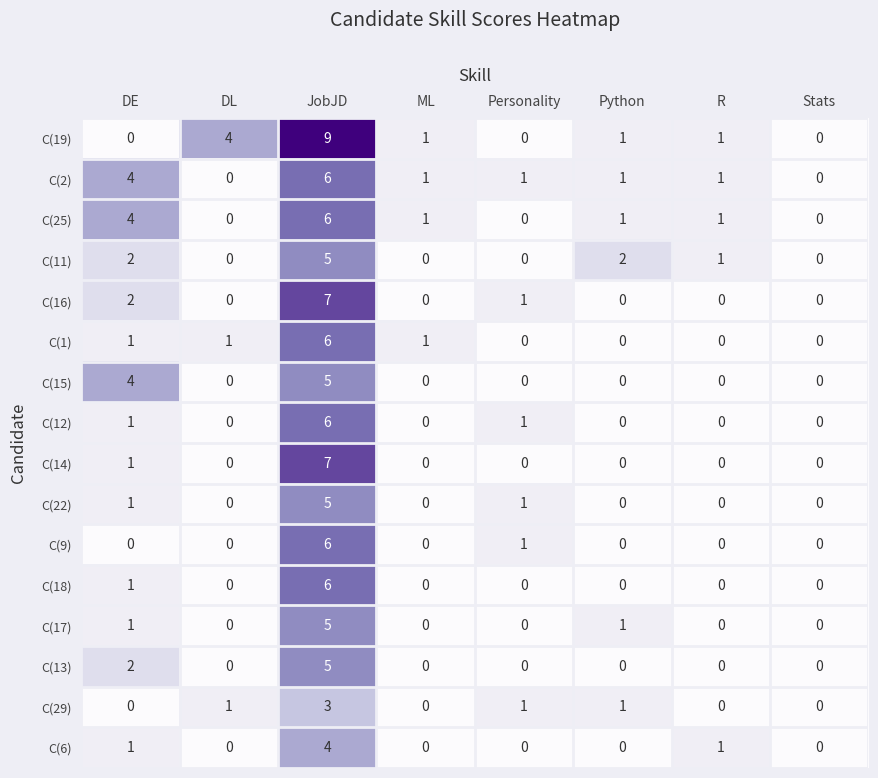

Which series has the largest total across all categories?

C(19)